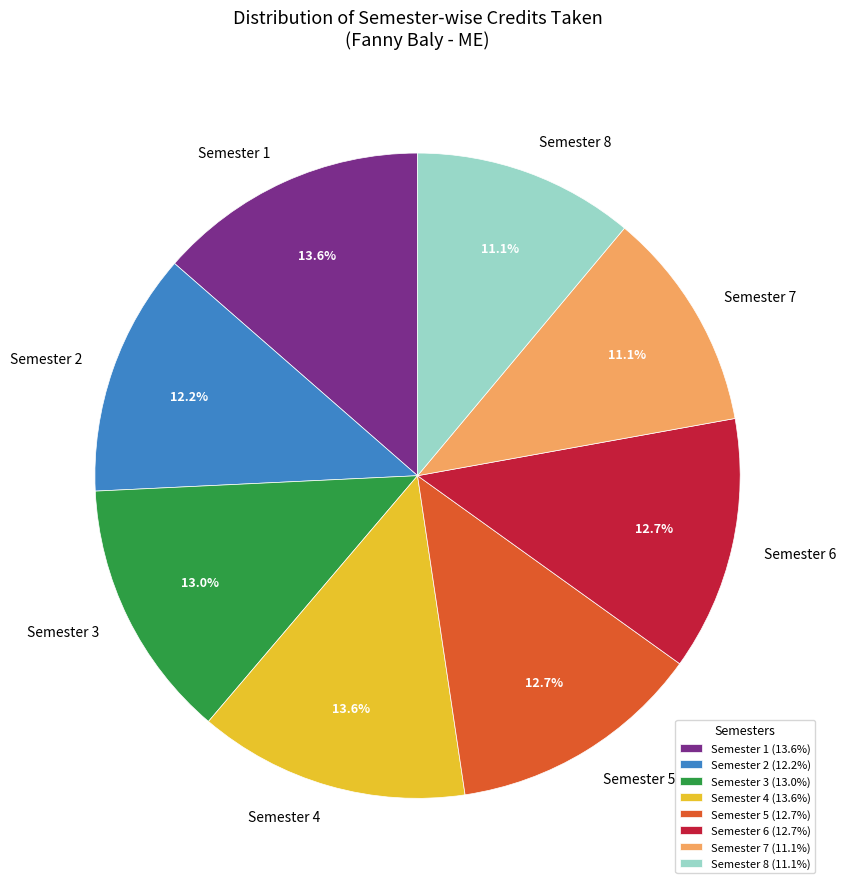

Approximately how many times larger is the value at Semester 3 compared to Semester 2?

1.1